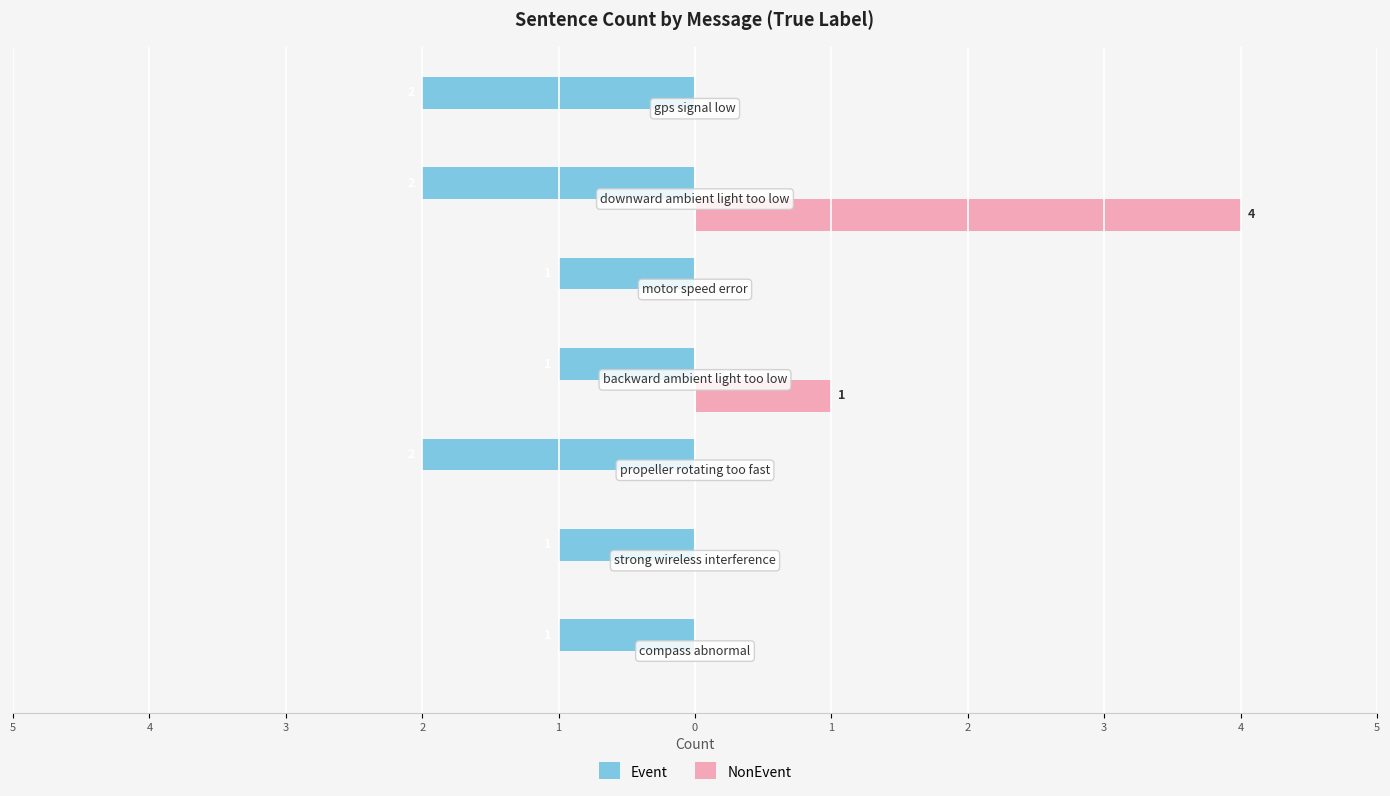

Which series has the largest range (max minus min)?

NonEvent